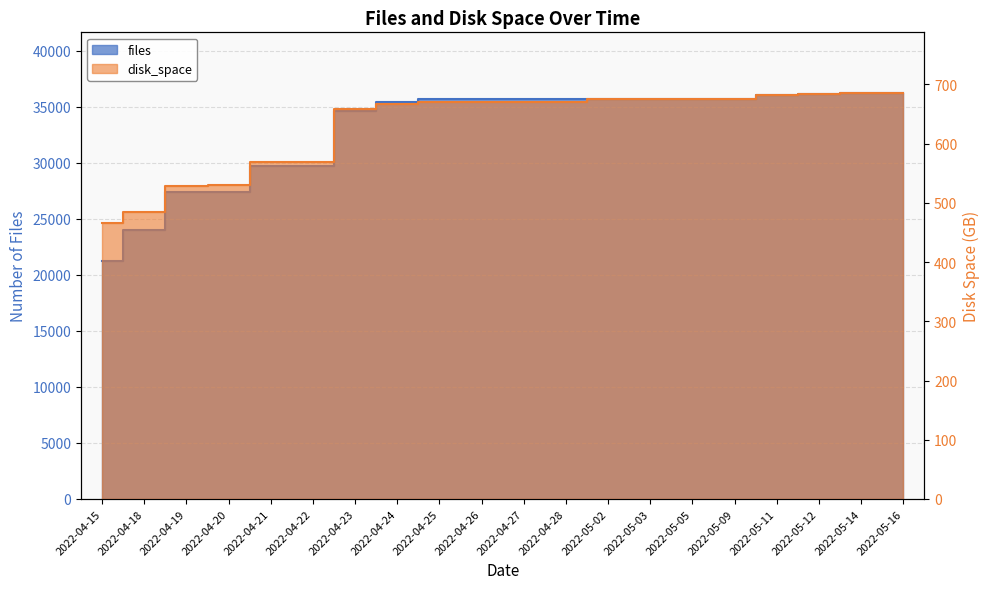

Which series has the largest total across all categories?

files